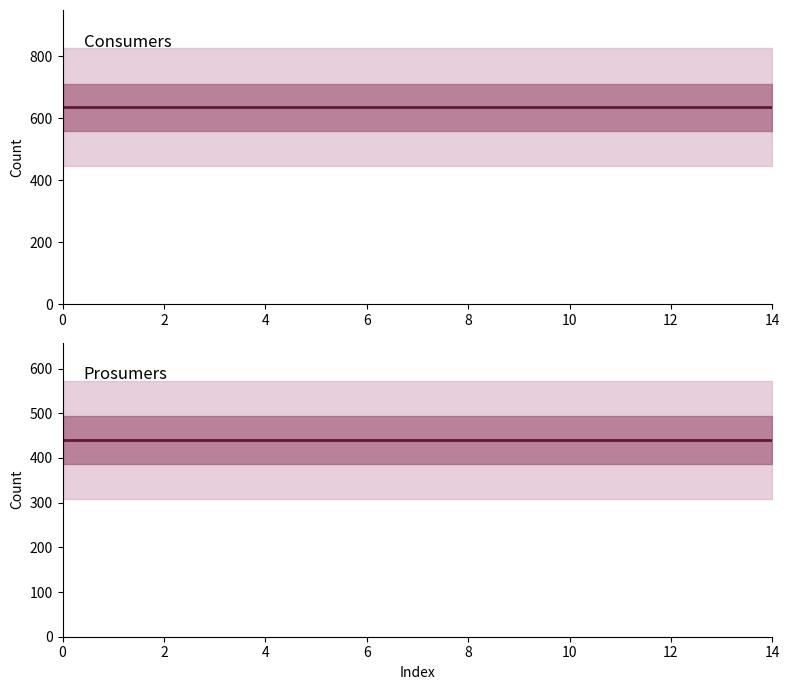

What is the value of the Prosumers point at the 15th from the left?

440